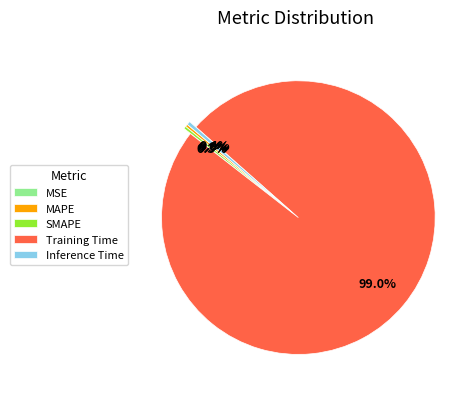

Combined, do SMAPE and Inference Time account for over 50%?

No